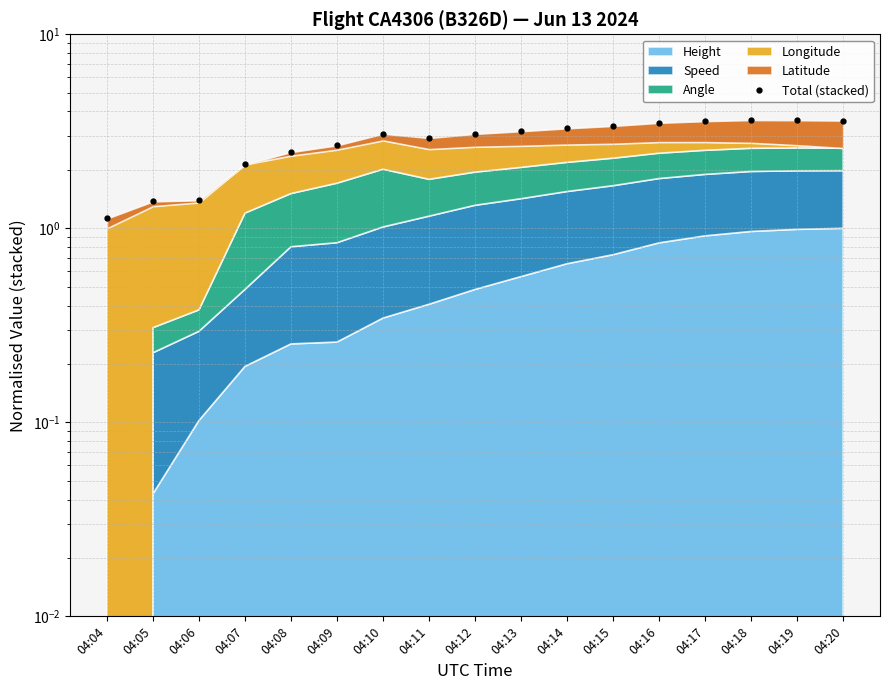

Does the chart have visible grid lines?

Yes